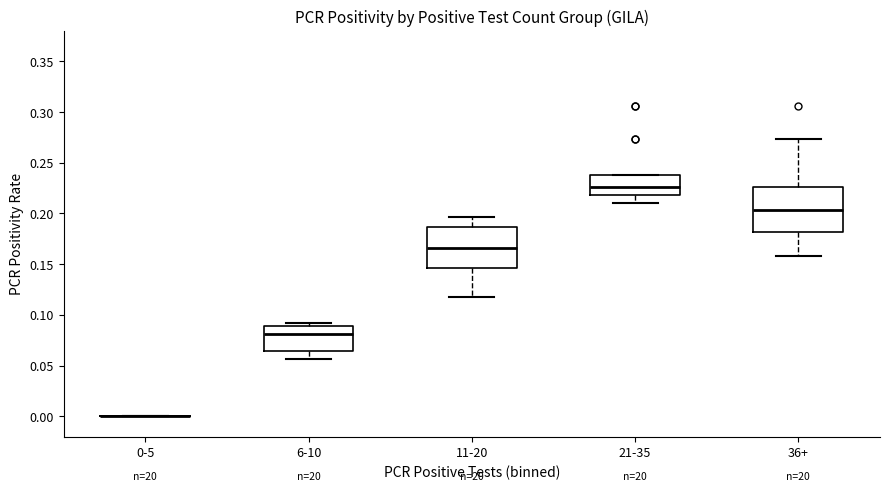

Reading left to right, transcribe this box plot: for each box, give where its median line is, the range the box spans, and where its two whiskers end, as read against the y-axis. The values are not printed on the chart, so give them approximately, as read against the axis.

0-5: box collapsed to a line at 0.000, whiskers 0.000 to 0.000
6-10: median 0.080, box 0.065 to 0.090, whiskers 0.055 to 0.090 (just above the box's upper edge)
11-20: median 0.165, box 0.145 to 0.185, whiskers 0.115 to 0.195
21-35: median 0.225, box 0.220 to 0.240, whiskers 0.210 to 0.240
36+: median 0.205, box 0.180 to 0.225, whiskers 0.160 to 0.275